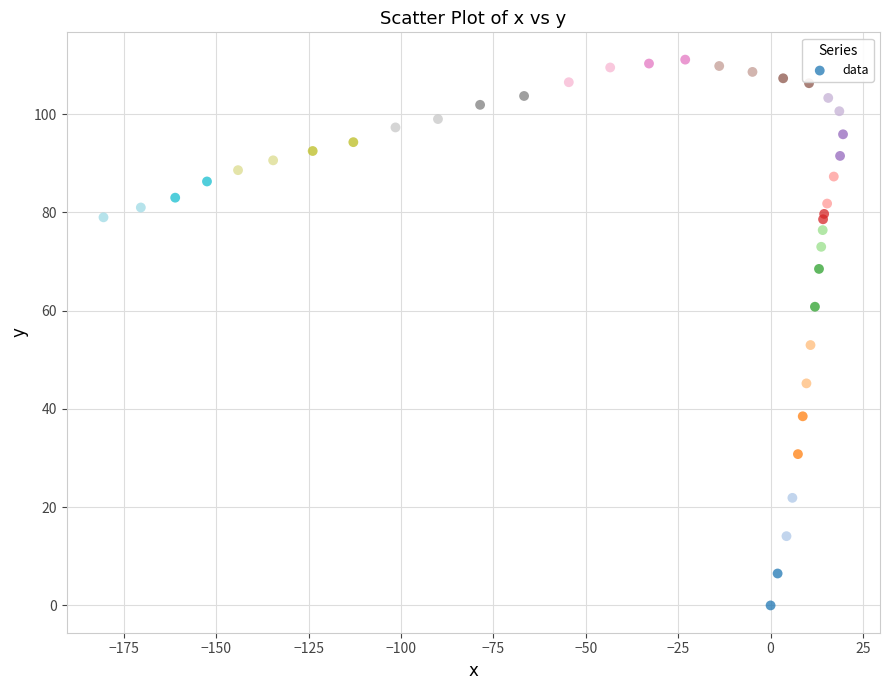

What Y value in the scatter plot is closest to 55?

53.0